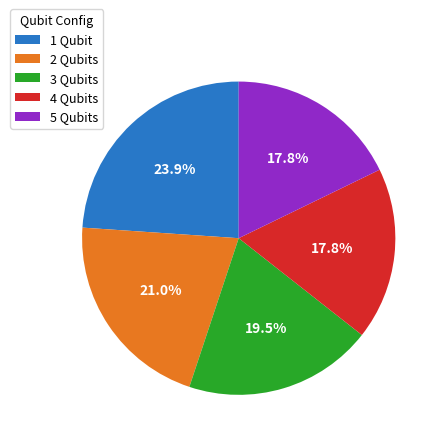

What is the largest slice in the pie chart?

1 Qubit